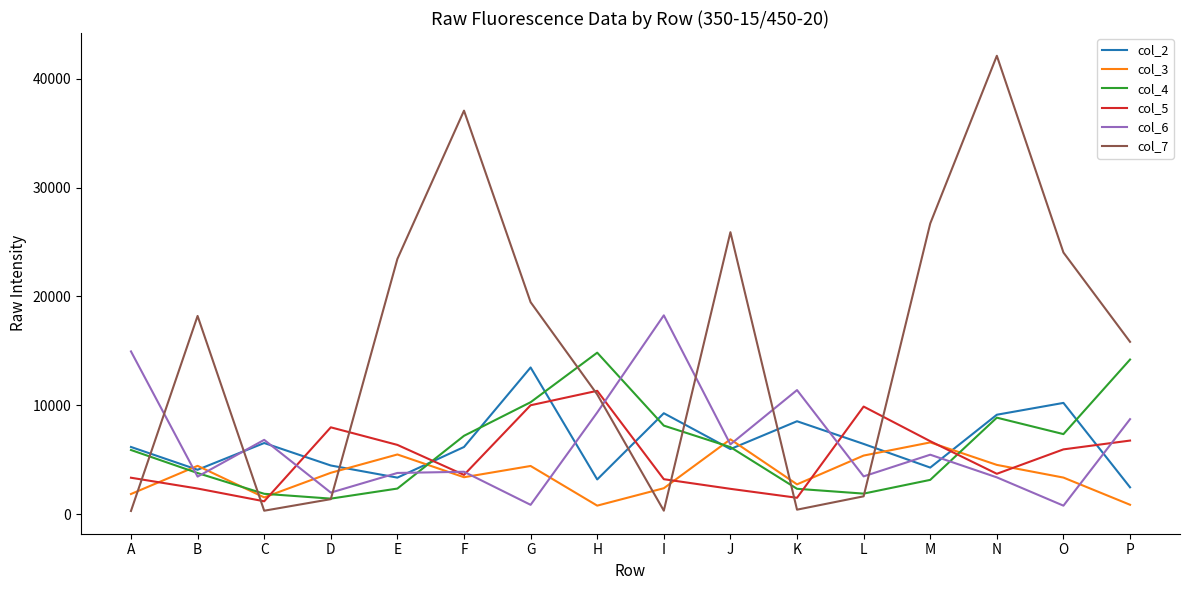

What is the total value across all series at F?

61352